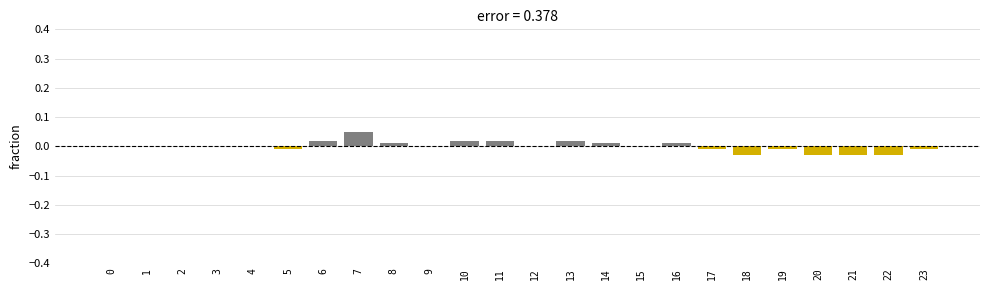

Are the bars horizontal?

No